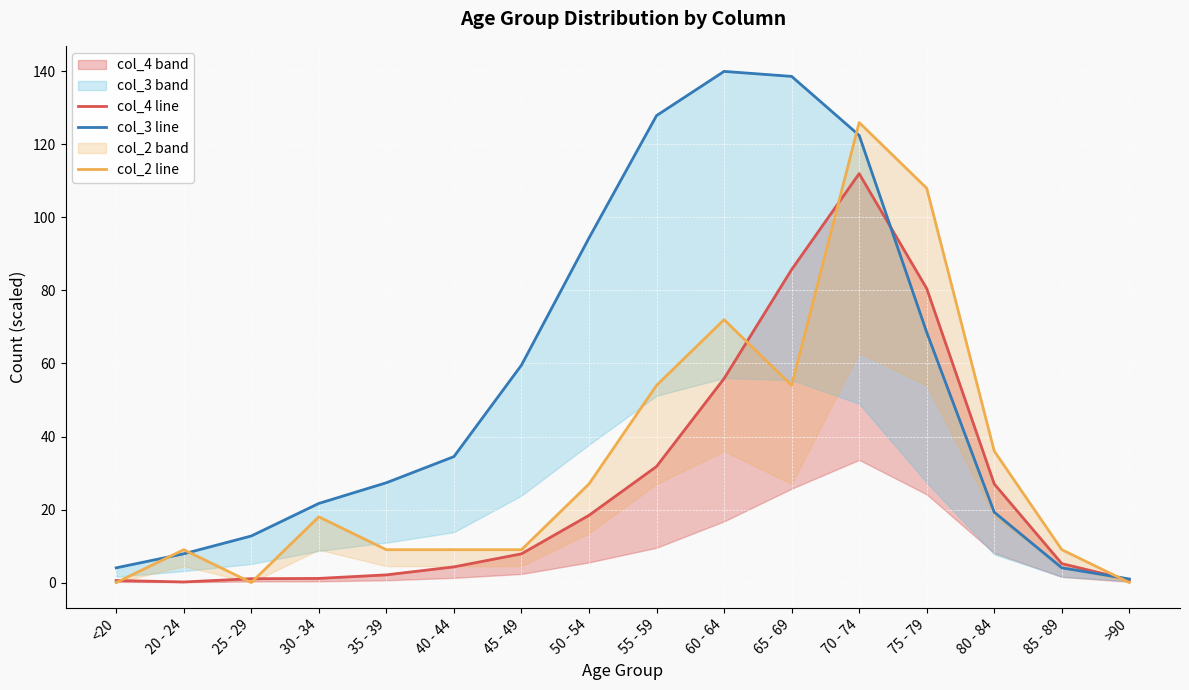

True or false: col_3 line has more than 2 interior local peaks.

False